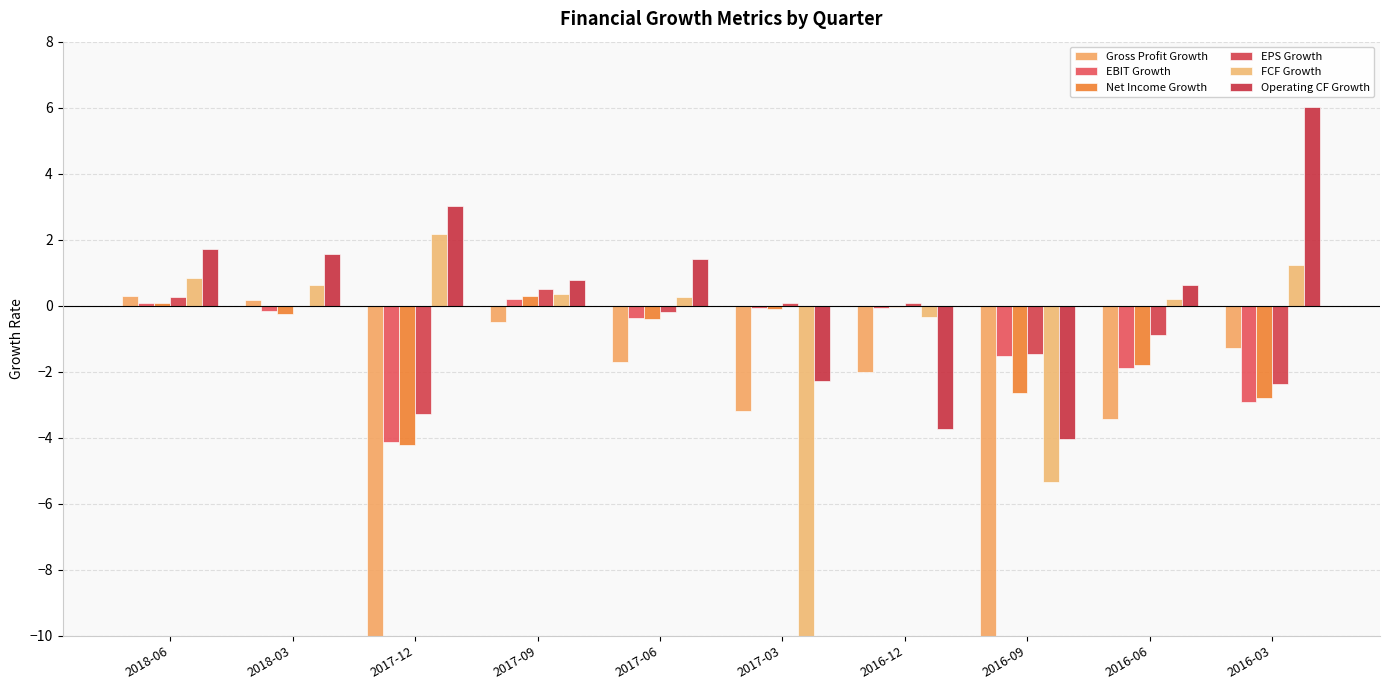

What is the approximate value of Gross Profit Growth at 2016-09?

-26.7